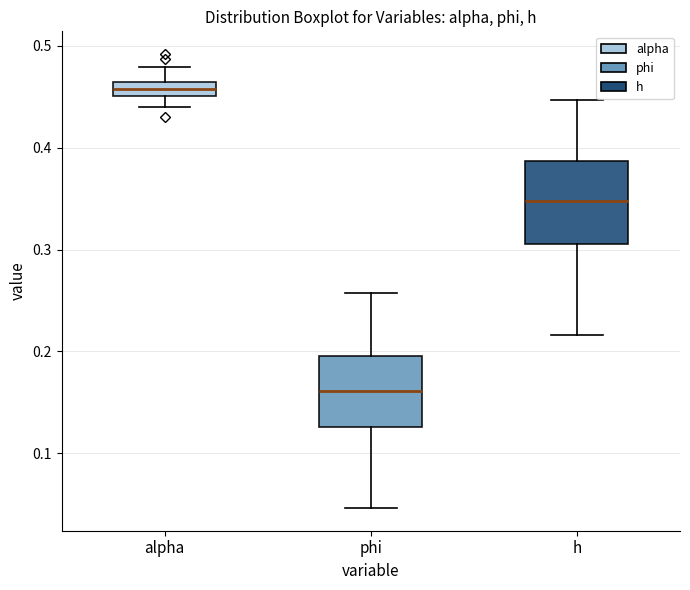

Where does the lower whisker of the box for phi end on the y-axis? The values are not printed on the chart, so give them approximately, as read against the axis.

0.05